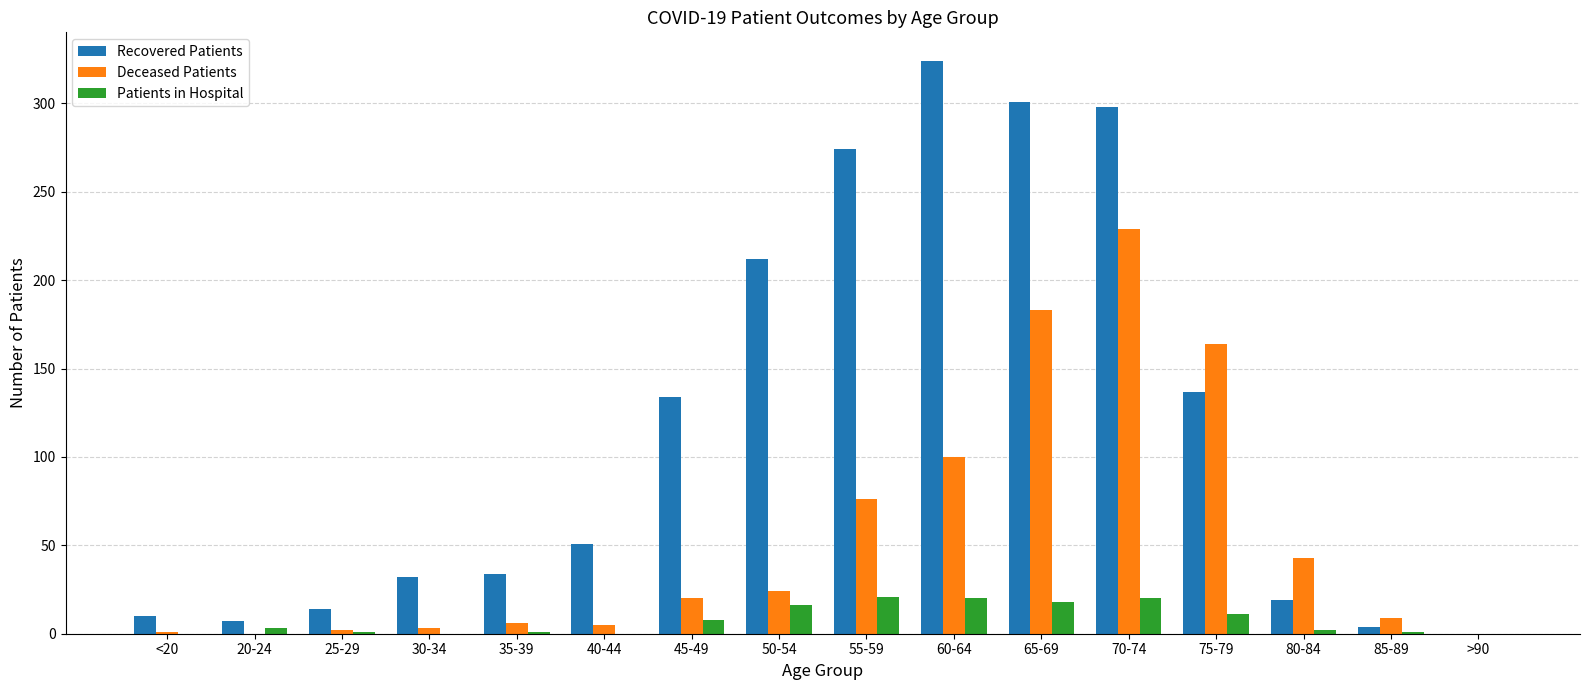

The value of Deceased Patients at >90 is -71. True or false?

False